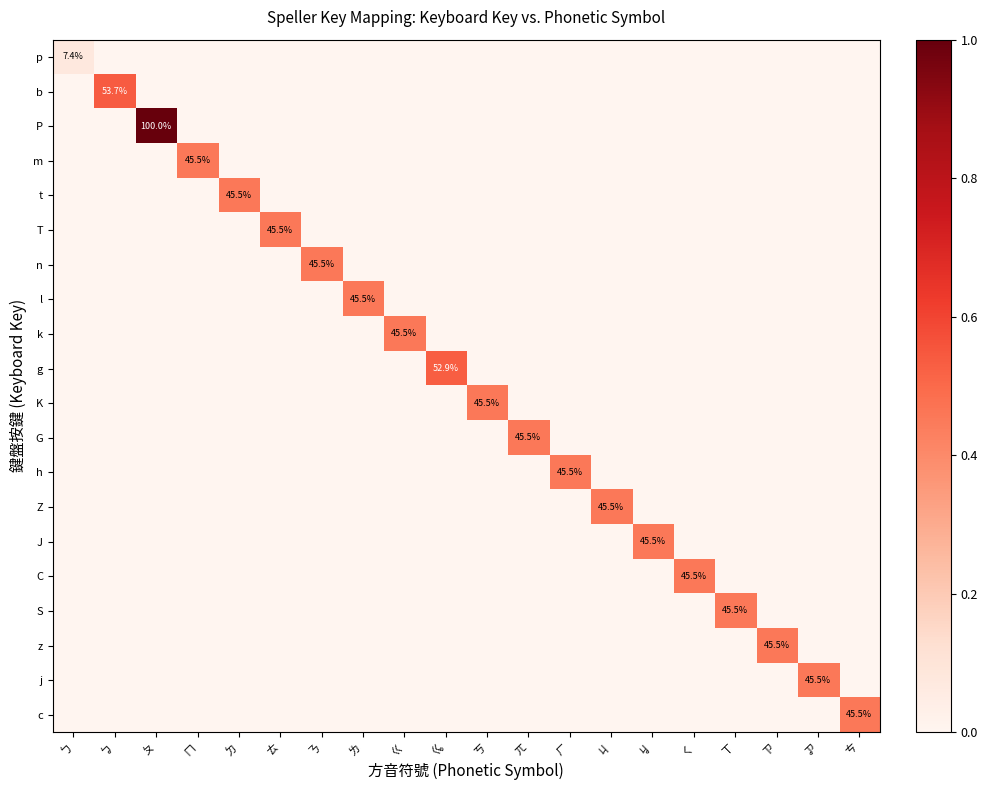

At which category does the chart reach its minimum across all series?

ㆠ